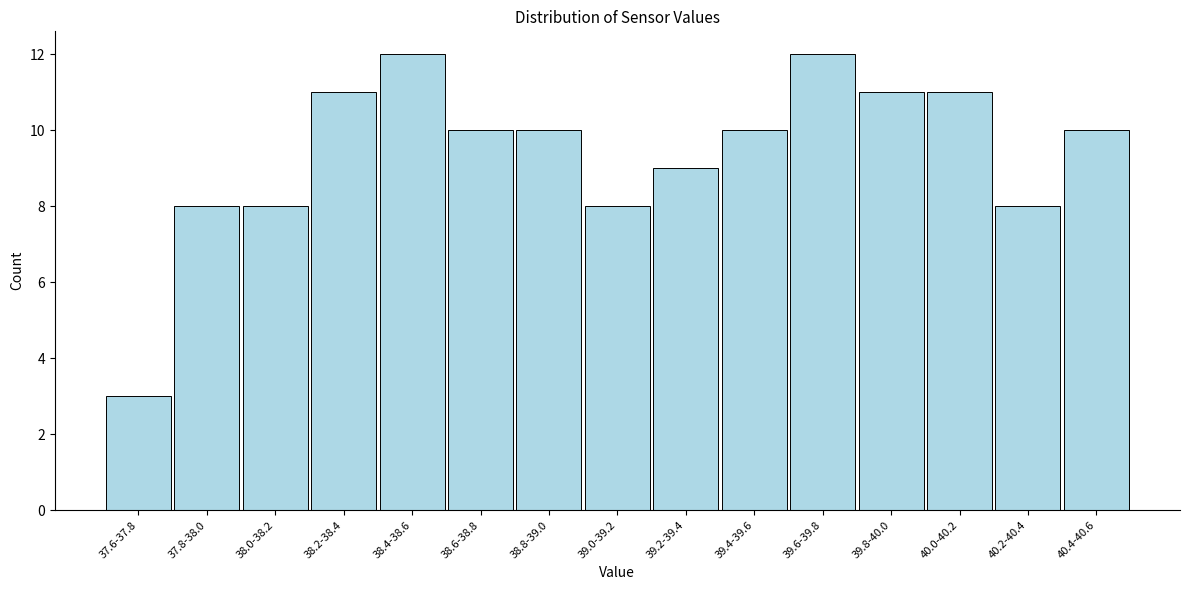

Reading right to left, list all the values displayed in this chart.

10	8	11	11	12	10	9	8	10	10	12	11	8	8	3